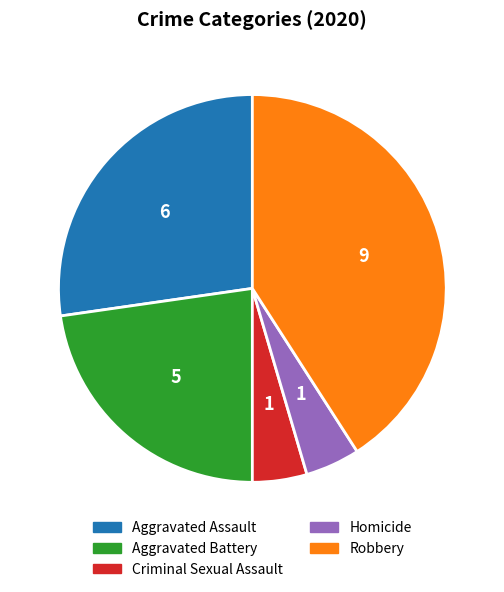

Which slice is the largest?

Robbery